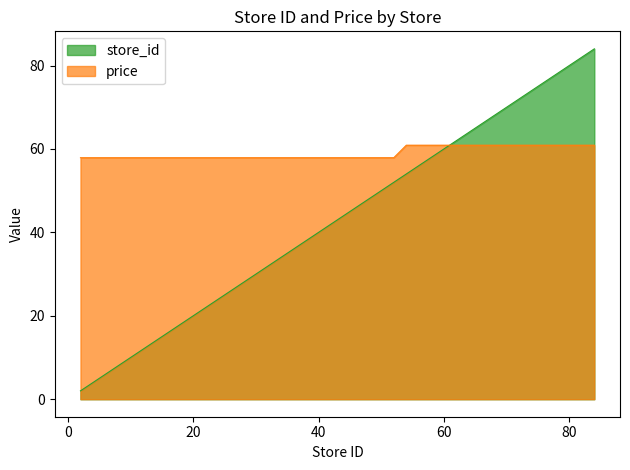

Reading left to right, extract all data points from this chart.

store_id: 2=2.0	3=3.0	6=6.0	7=7.0	12=12.0	14=14.0	15=15.0	17=17.0	19=19.0	21=21.0	22=22.0	23=23.0	52=52.0	54=54.0	56=56.0	57=57.0	61=61.0	62=62.0	63=63.0	68=68.0	70=70.0	73=73.0	74=74.0	79=79.0	80=80.0	82=82.0	84=84.0
price: 2=57.9	3=57.9	6=57.9	7=57.9	12=57.9	14=57.9	15=57.9	17=57.9	19=57.9	21=57.9	22=57.9	23=57.9	52=57.9	54=60.9	56=60.9	57=60.9	61=60.9	62=60.9	63=60.9	68=60.9	70=60.9	73=60.9	74=60.9	79=60.9	80=60.9	82=60.9	84=60.9